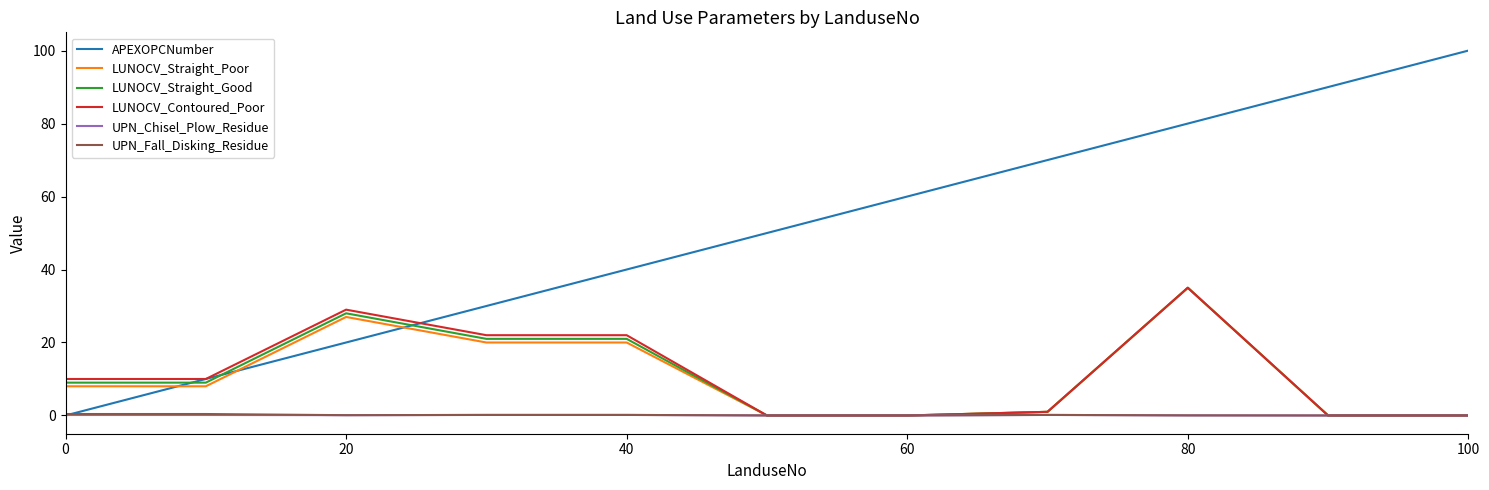

Which series has the widest spread of values?

APEXOPCNumber